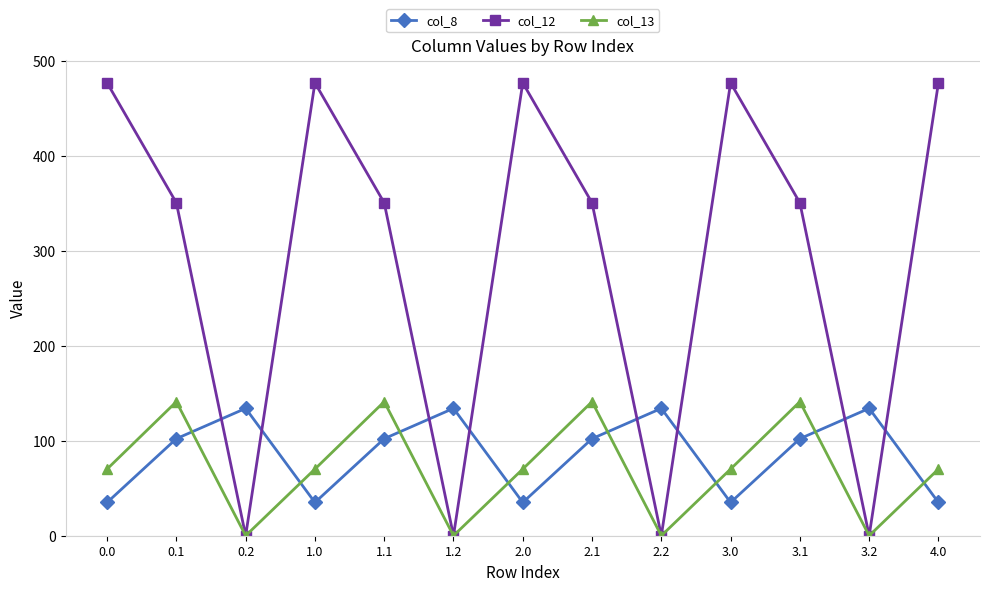

Where is the first local minimum for col_12?

0.2